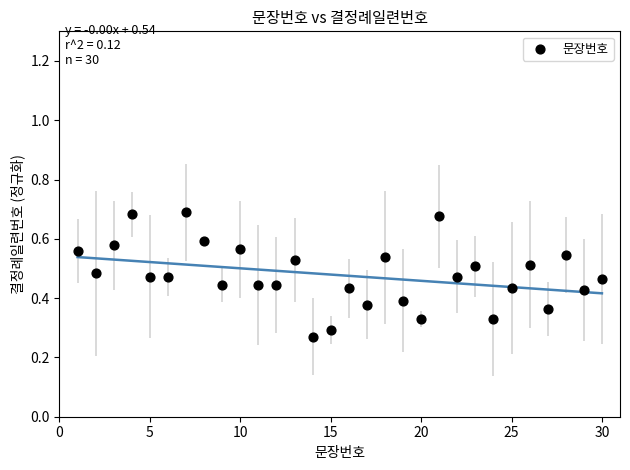

What is the range of X values (max minus min)?

29.0